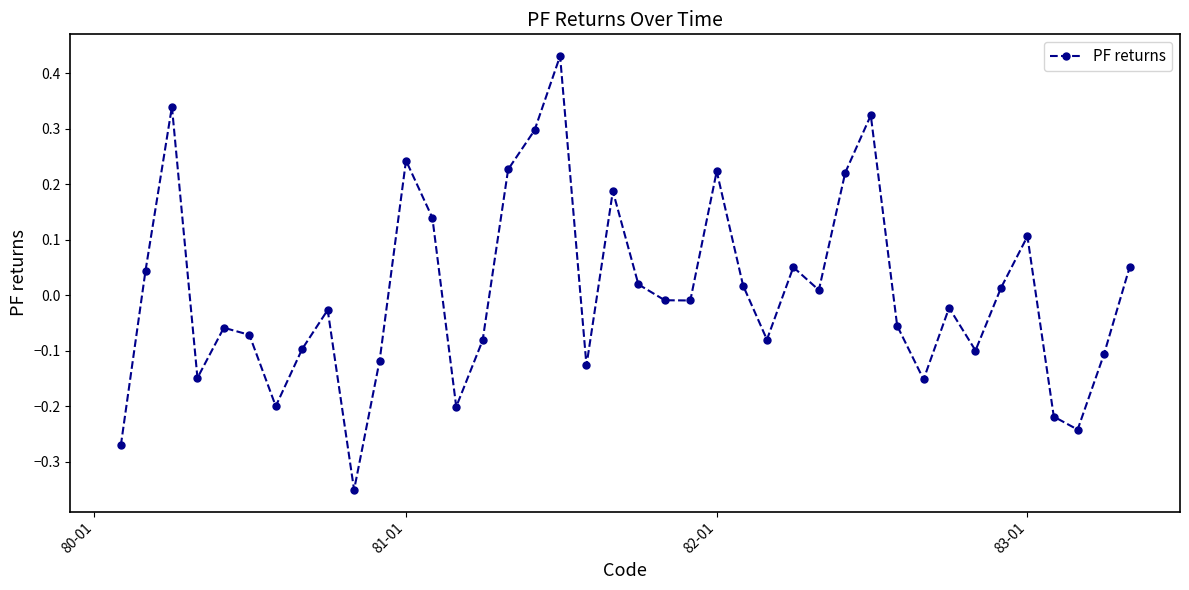

How many points are lower than both their immediate neighbors (excluding endpoints)?

11